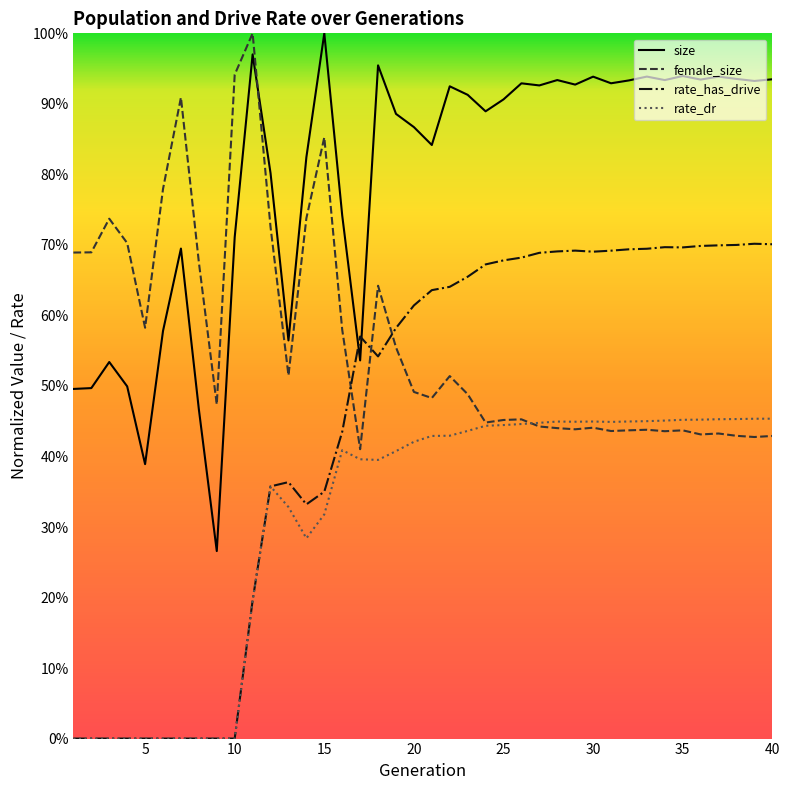

Which series has the largest range (max minus min)?

size